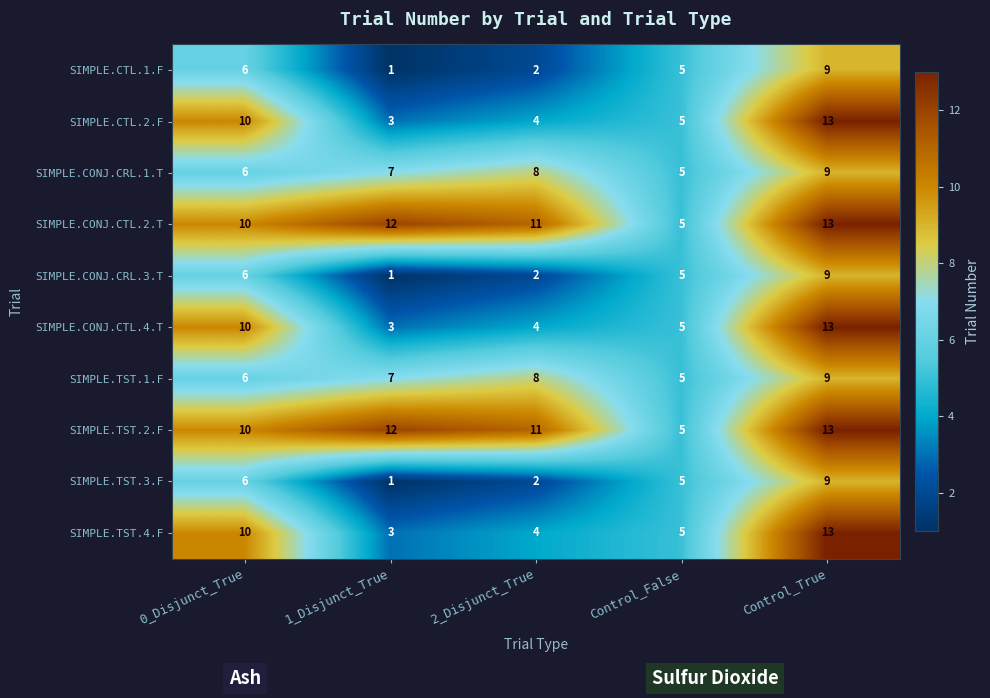

What is the spread (max minus min) of values at Control_True?

4